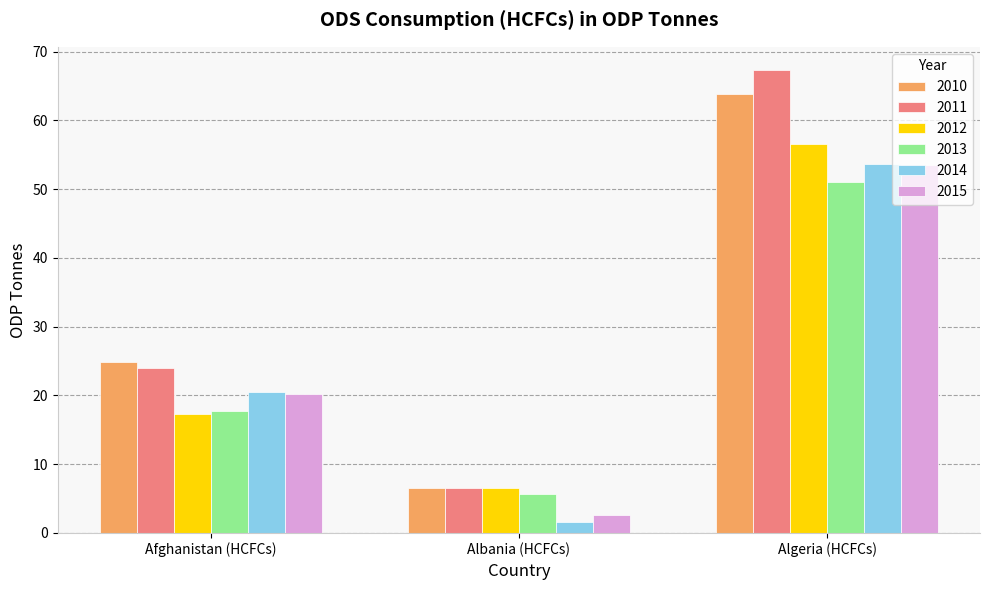

What is the sum of all 2013 values?

74.4